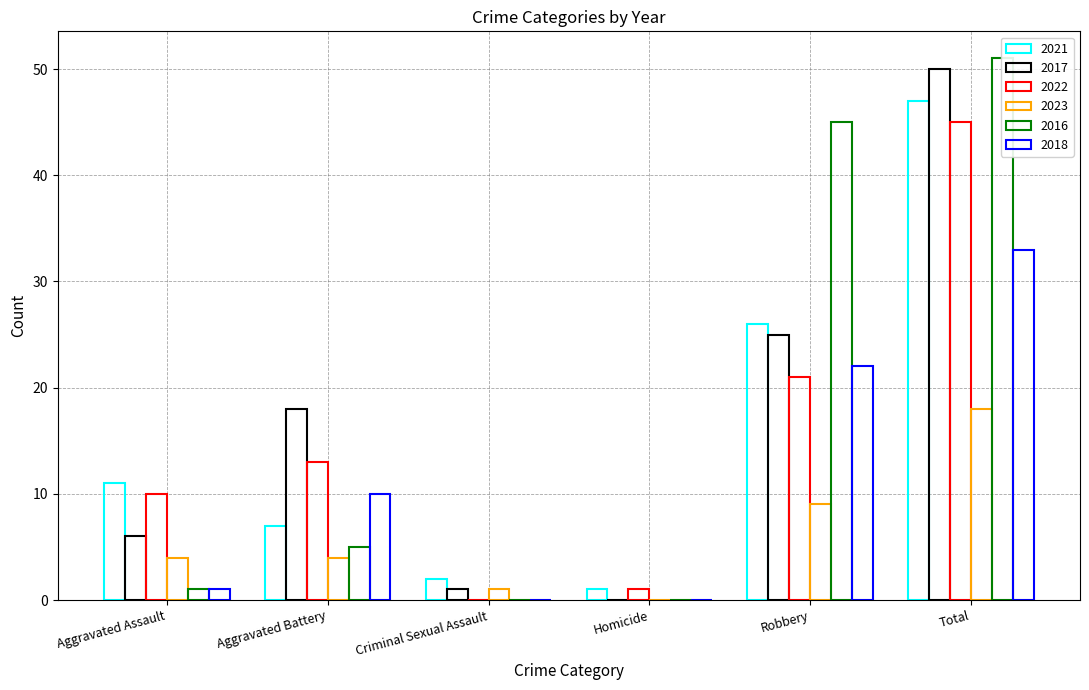

How many groups of bars are there?

6